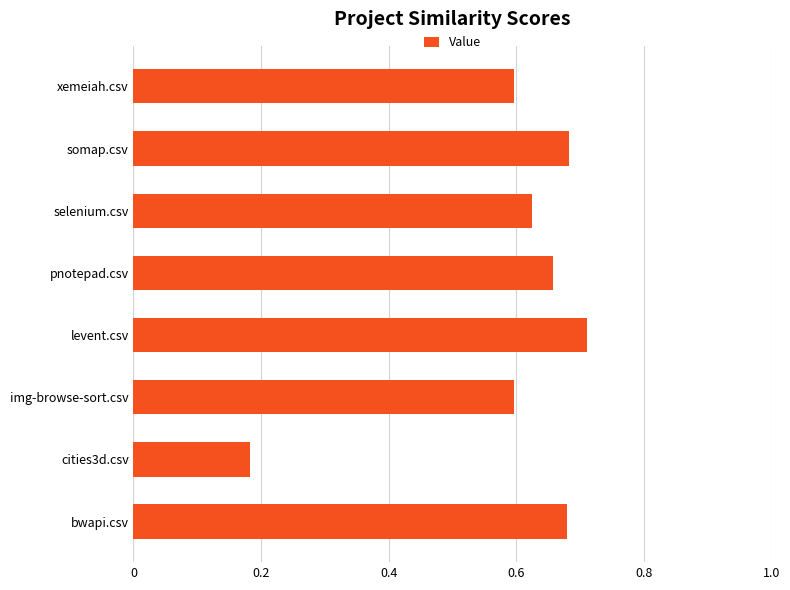

The chart shows a value of 0.1 at cities3d.csv. True or false?

False